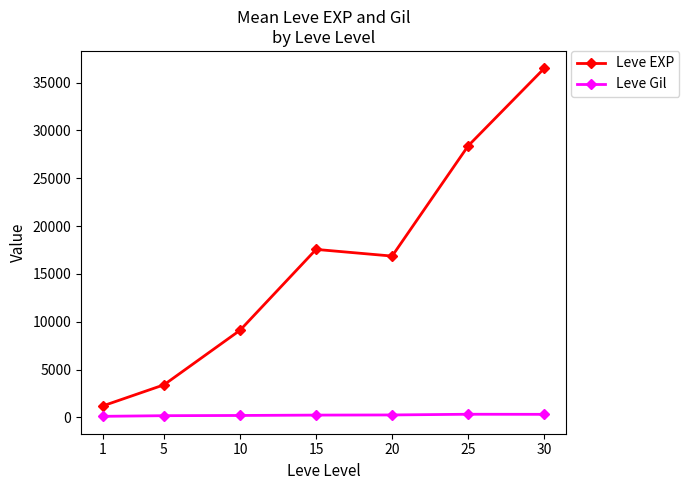

True or false: Leve EXP has a value of 1764.4 at 5.

False